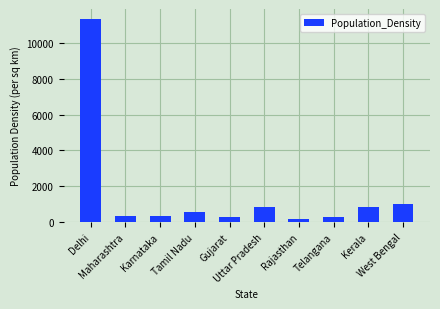

Count the number of categories in the chart.

10